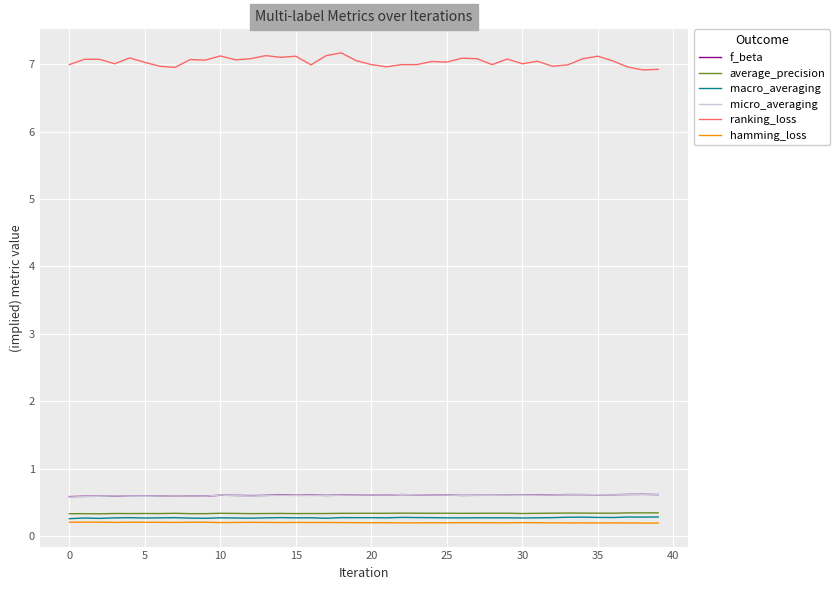

True or false: micro_averaging and hamming_loss intersect in this chart.

False